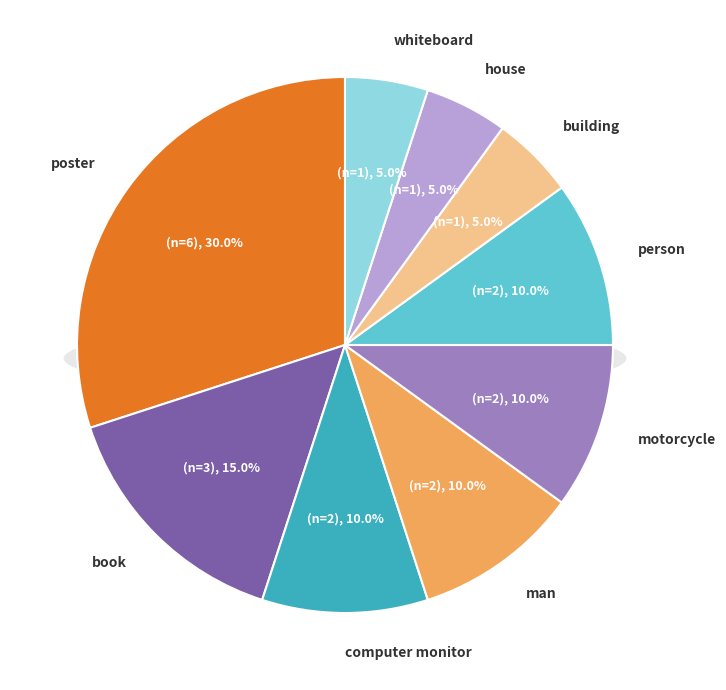

Rank the categories by value from highest to lowest.

poster, book, computer monitor, man, motorcycle, person, building, house, whiteboard